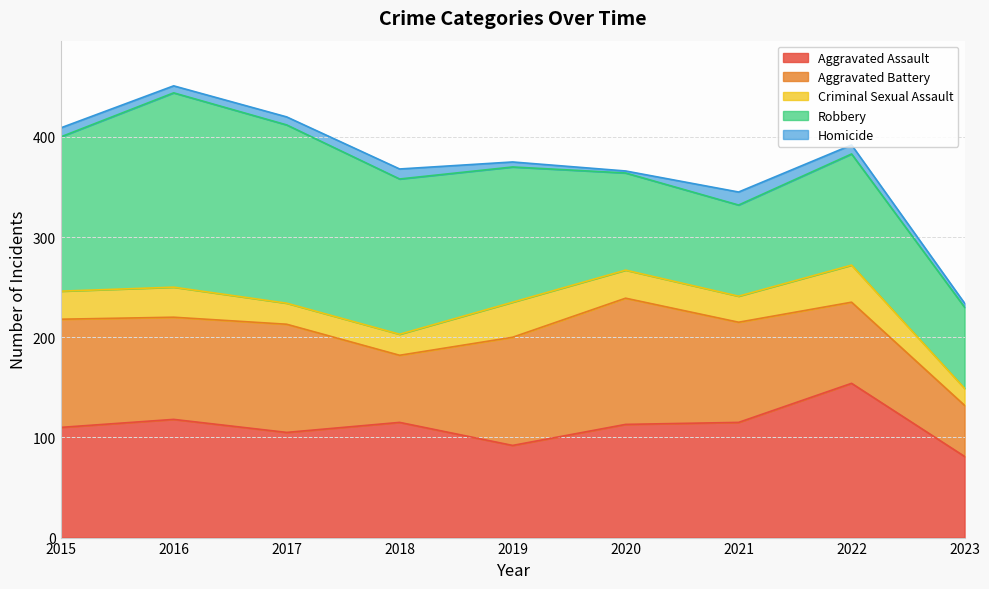

Which series changed the most between 2019 and 2022?

Aggravated Assault